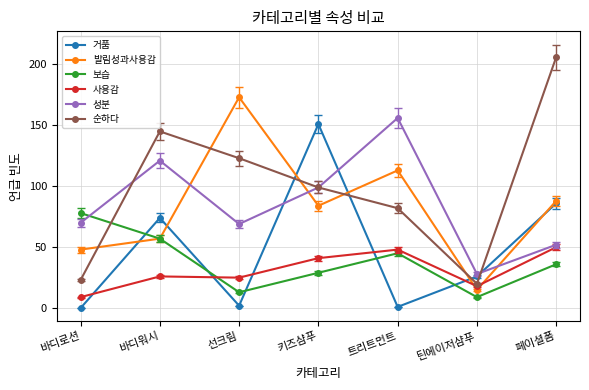

Where do 거품 and 사용감 first cross each other?

바디로션 and 바디워시